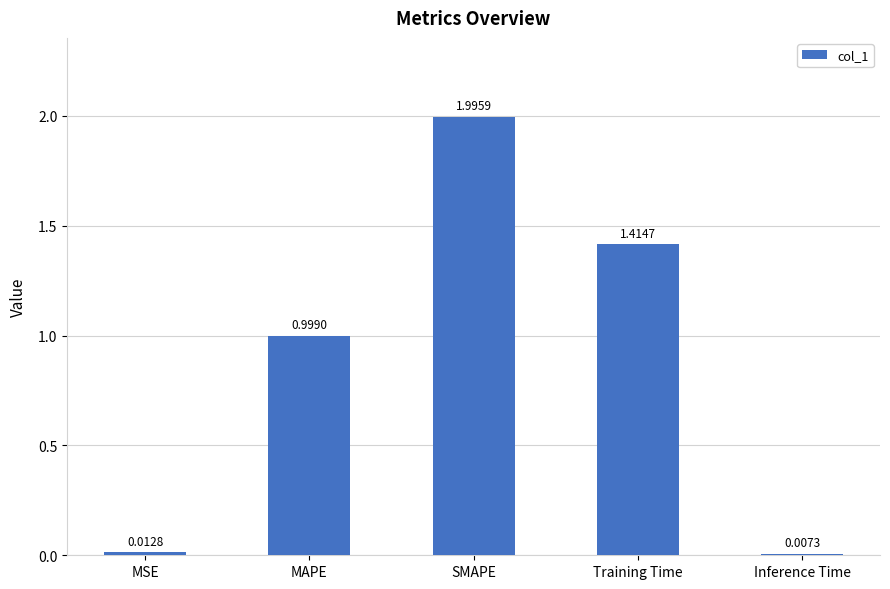

List the labels in order of value, largest first.

SMAPE, Training Time, MAPE, MSE, Inference Time